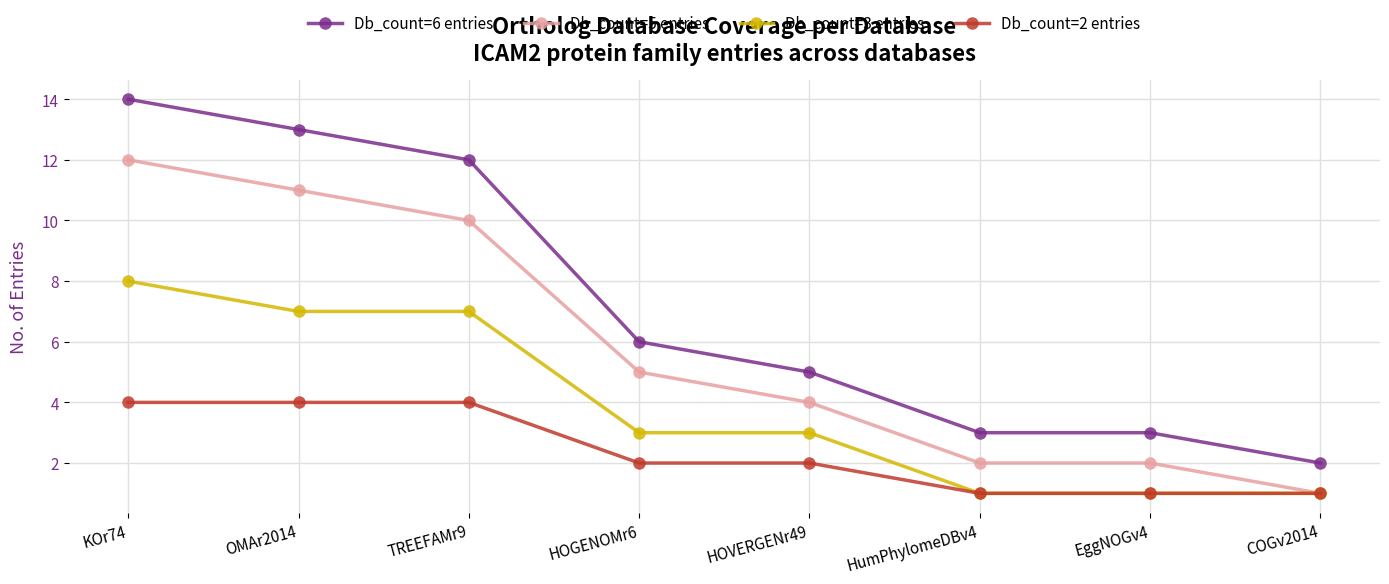

What position from the left is TREEFAMr9?

3